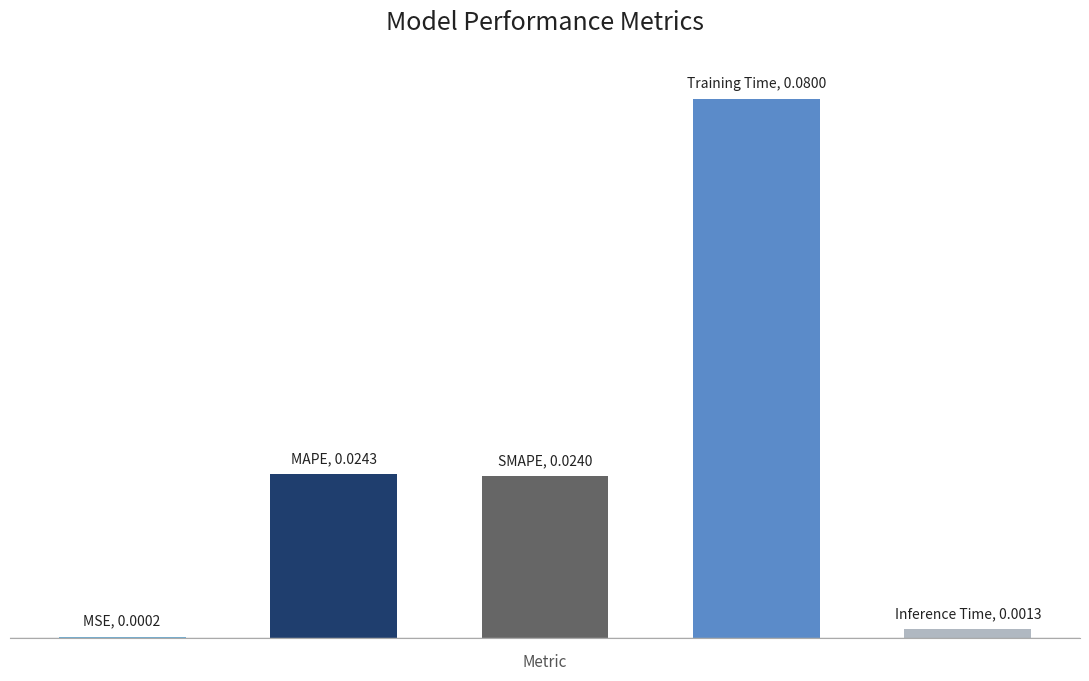

Are the bars grouped side by side (vs. stacked)?

No